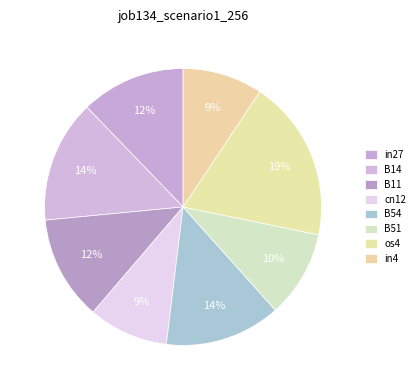

Count the number of slices in the pie.

8